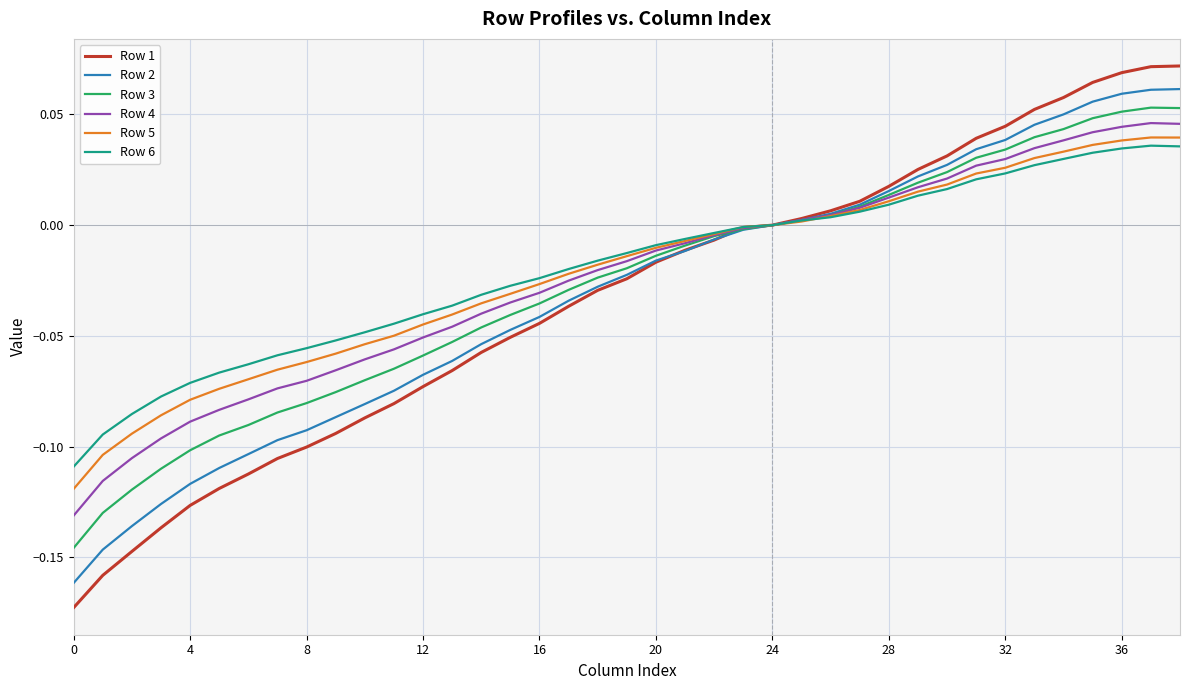

Which series has the largest range (max minus min)?

Row 1